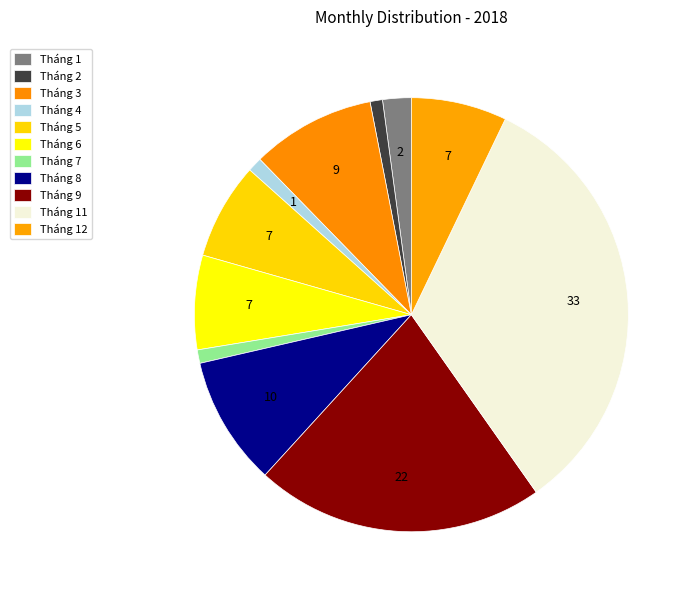

Count the number of slices in the pie.

11